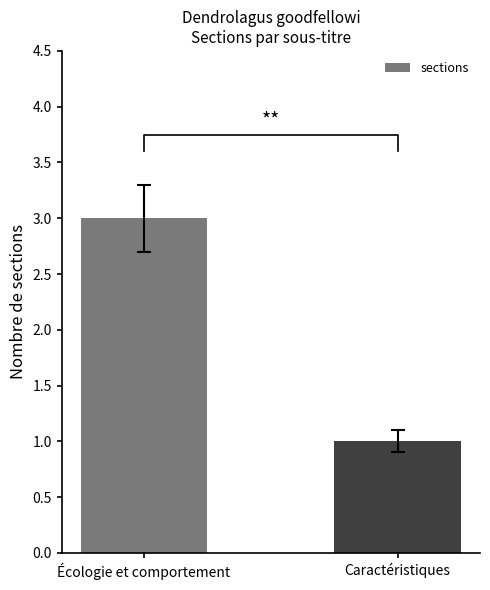

What is the label of the 2nd bar from the left?

Caractéristiques